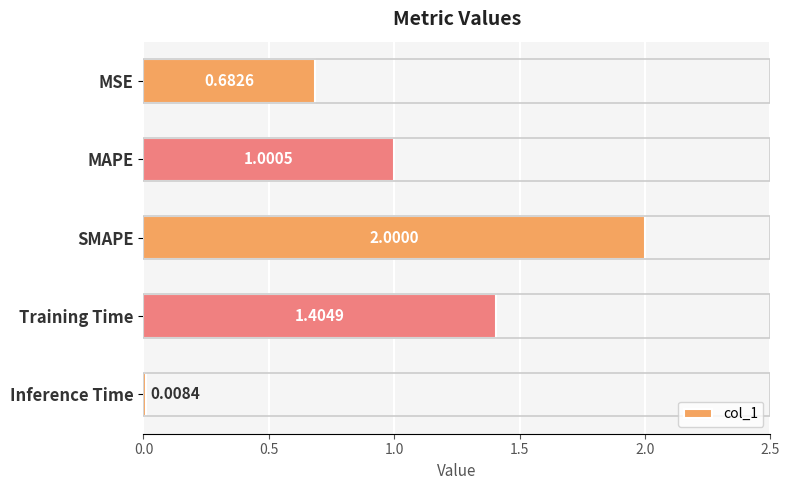

How many data points are less than 1?

2